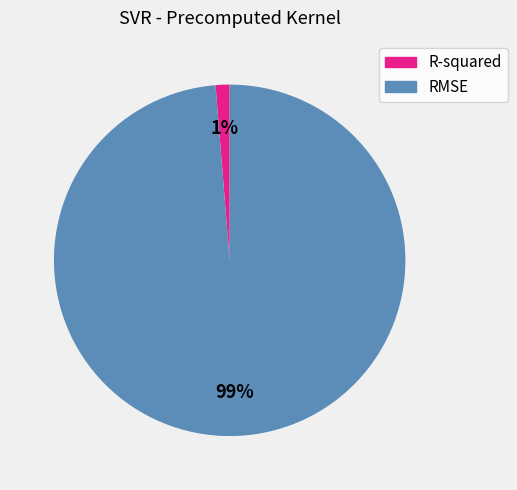

Between RMSE and R-squared, which is larger?

RMSE